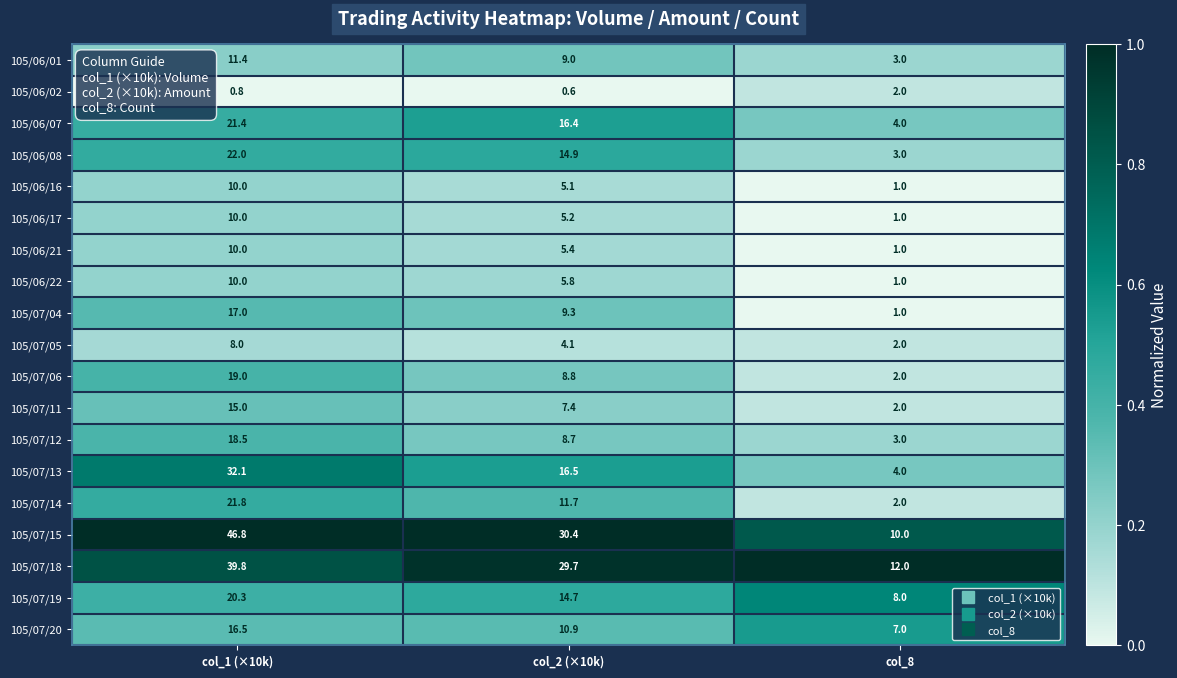

How many distinct data groups are displayed?

19